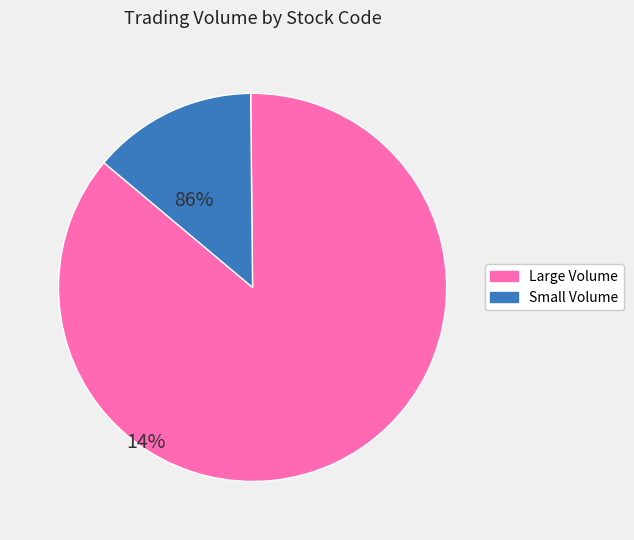

Does any single category account for the majority?

Yes